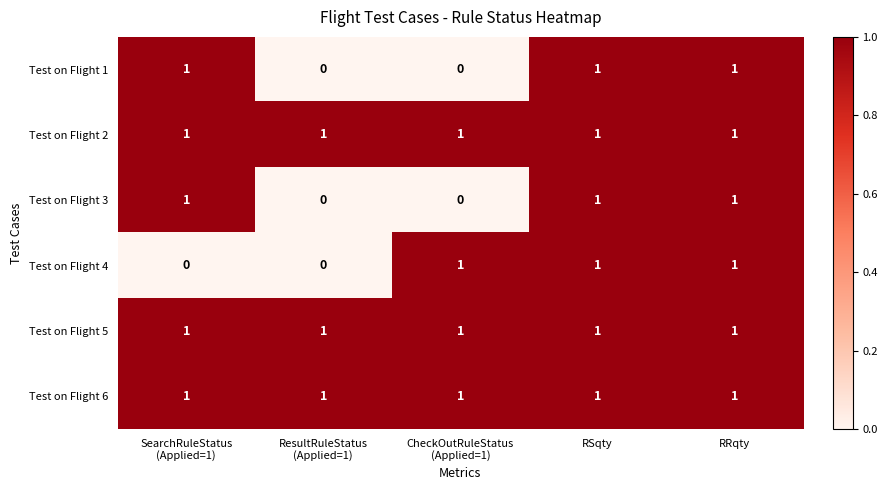

The Test on Flight 5 series shows 1 at RRqty. True or false?

True